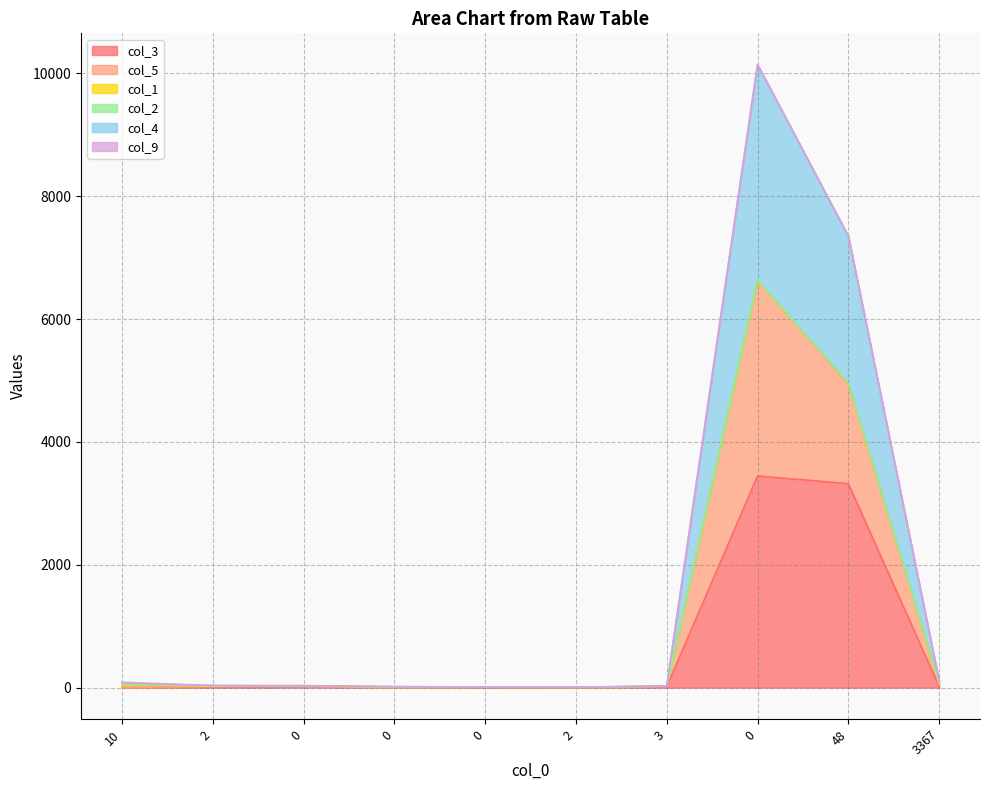

What is the difference between the col_3 values at 2 and 0?

1